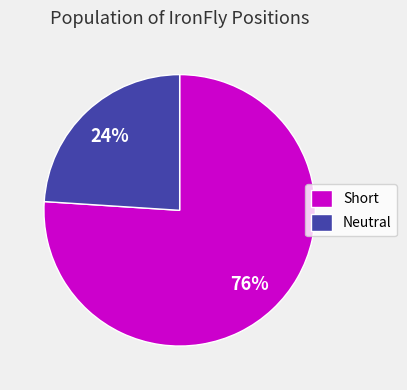

Is it true that Short is 31% of the pie?

False